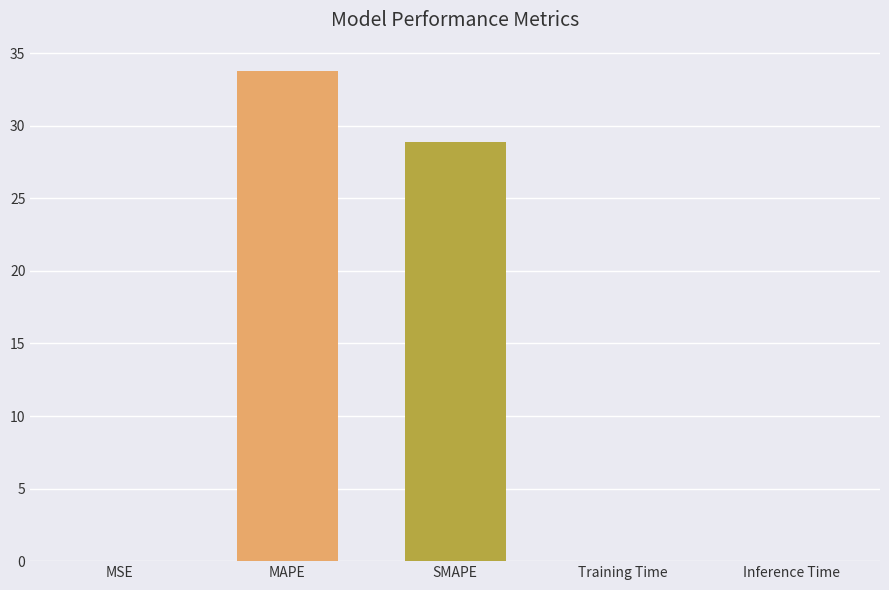

Approximately how many times larger is the value at SMAPE compared to MAPE?

0.9